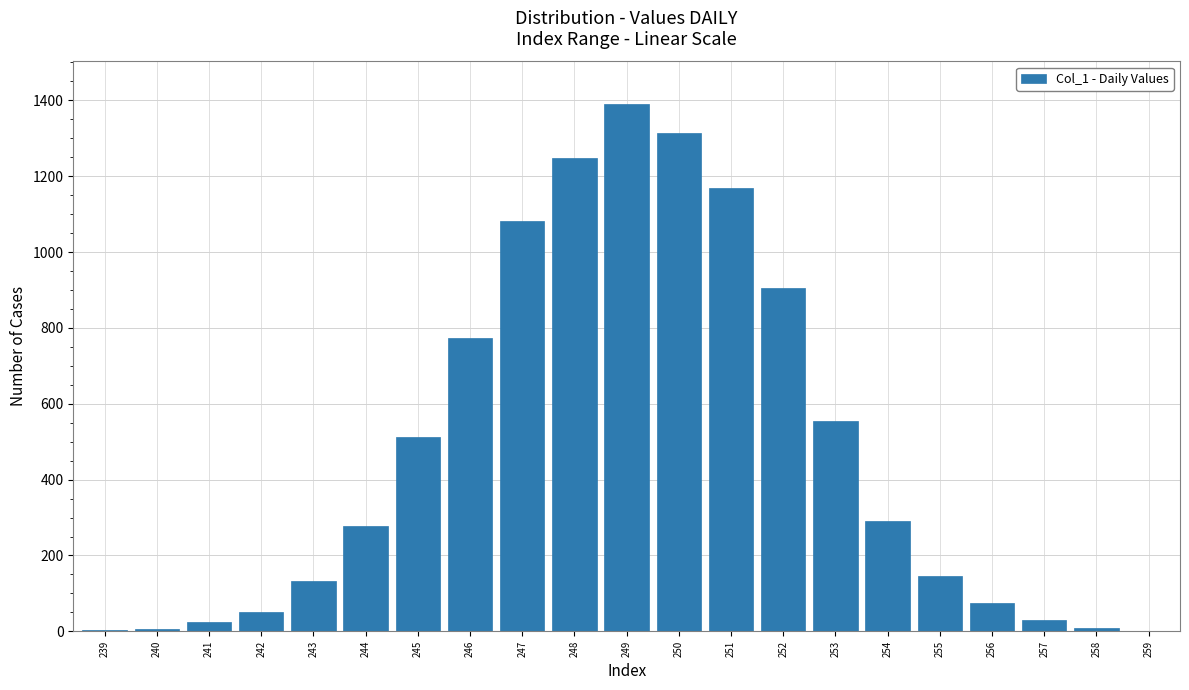

What is the average value?

476